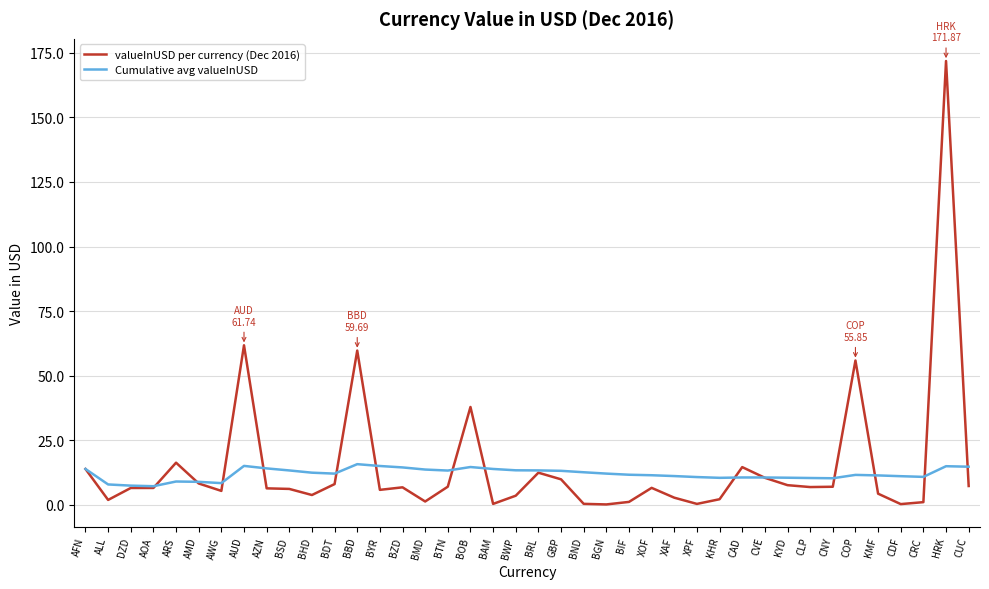

What is the difference between the maximum and second lowest values in the Cumulative avg valueInUSD series?

8.3